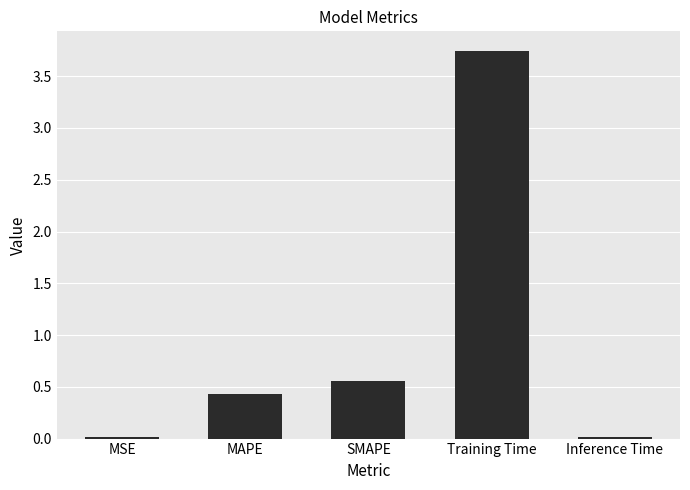

Which category has the highest value across all series?

Training Time